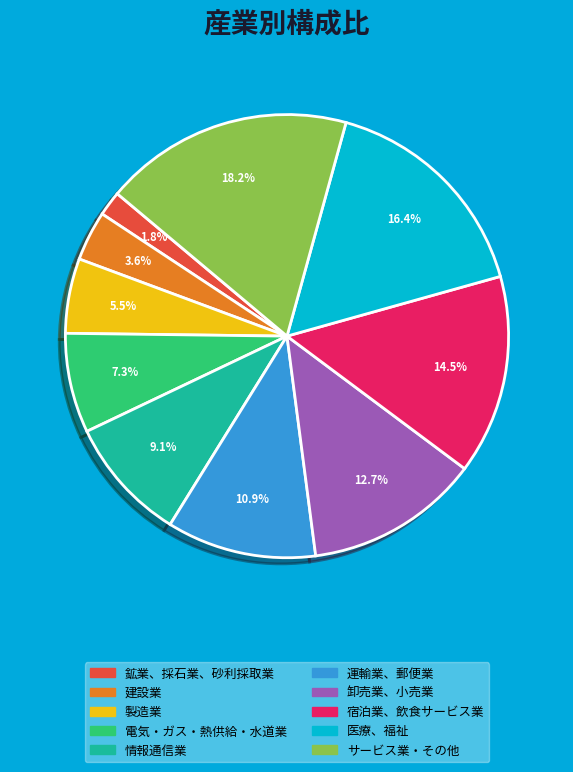

Which slice is the smallest?

鉱業、採石業、砂利採取業